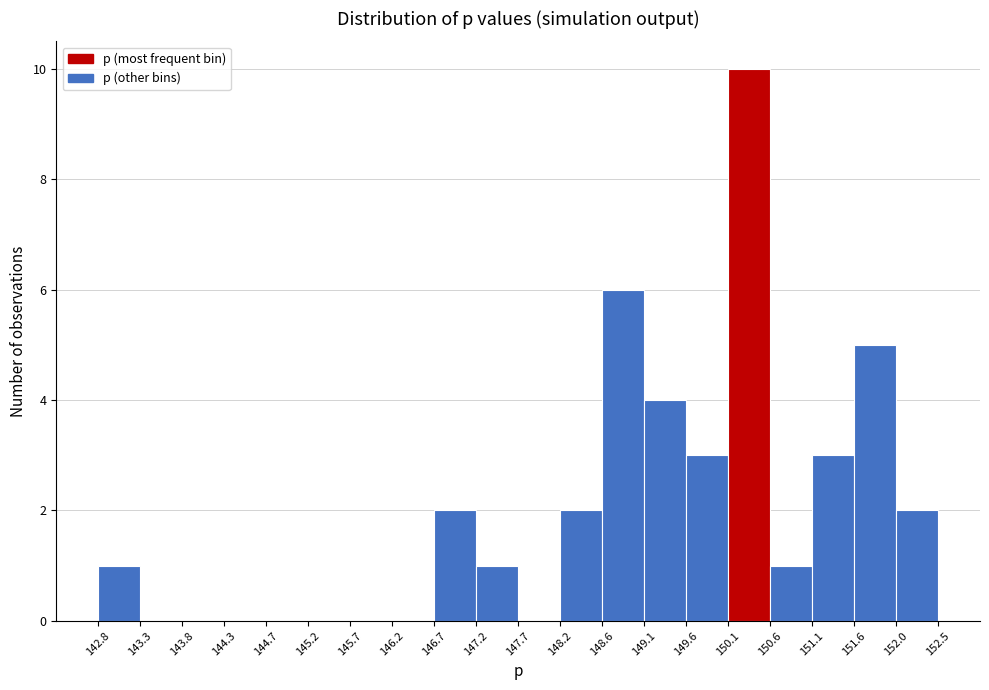

Which range on the x-axis has the tallest bar?

150.1 to 150.6